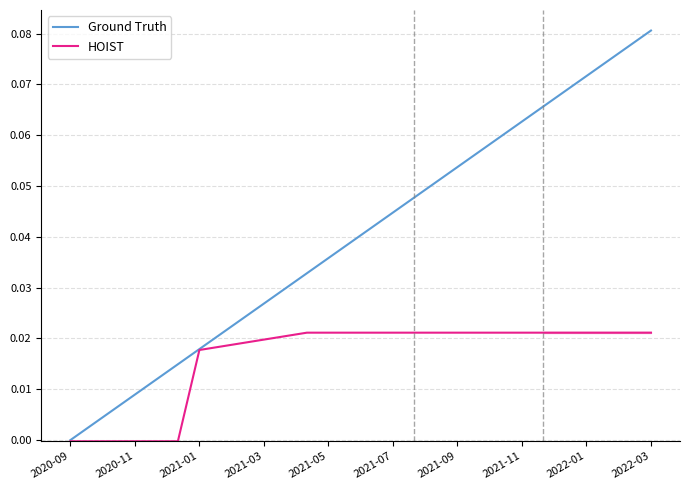

Which series has the largest total across all categories?

Ground Truth